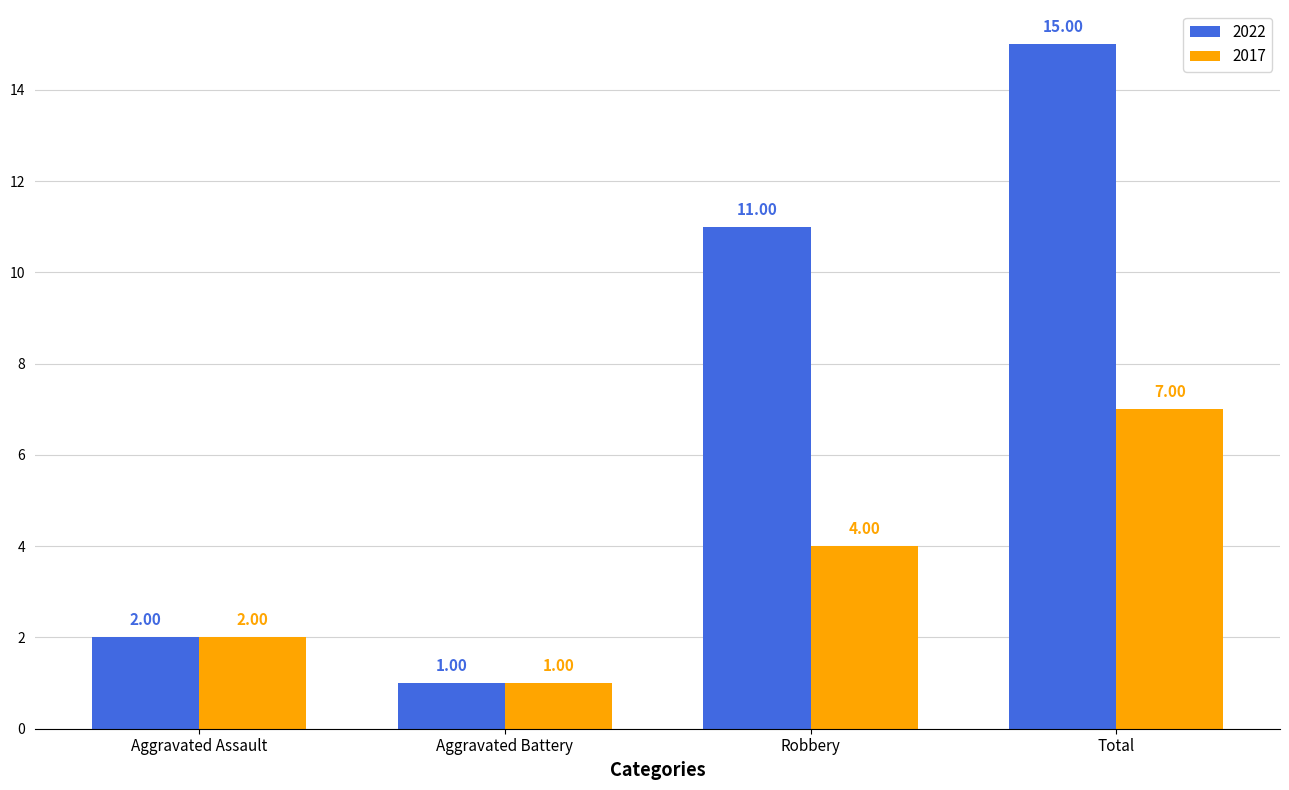

Which series has the largest total across all categories?

2022